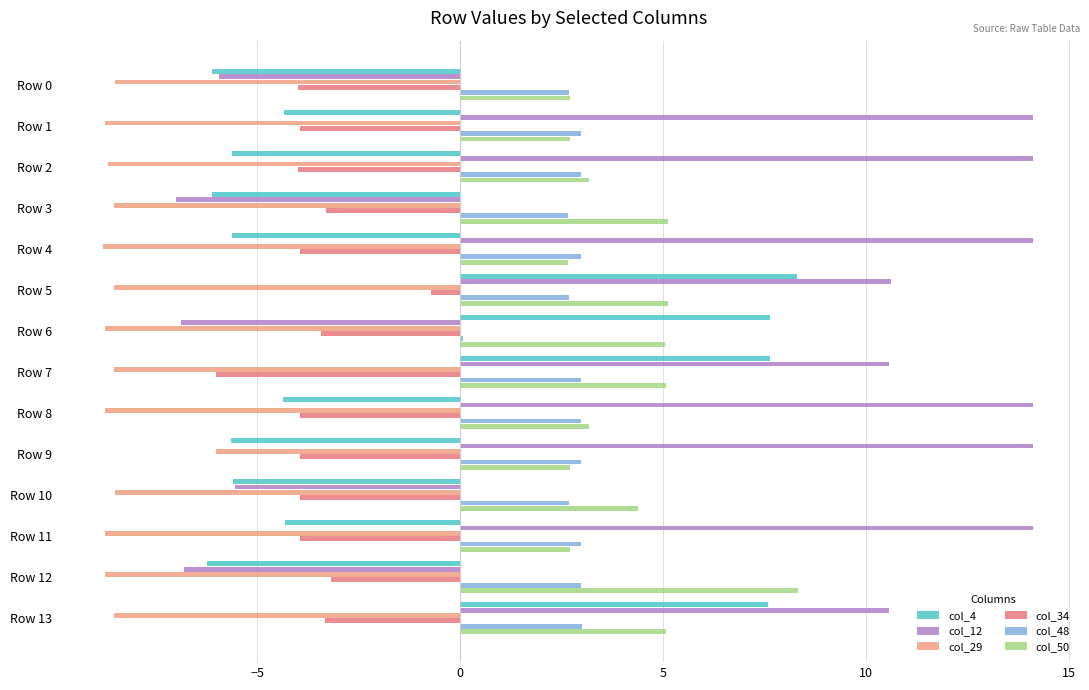

What is the sum of all col_12 values?

84.3